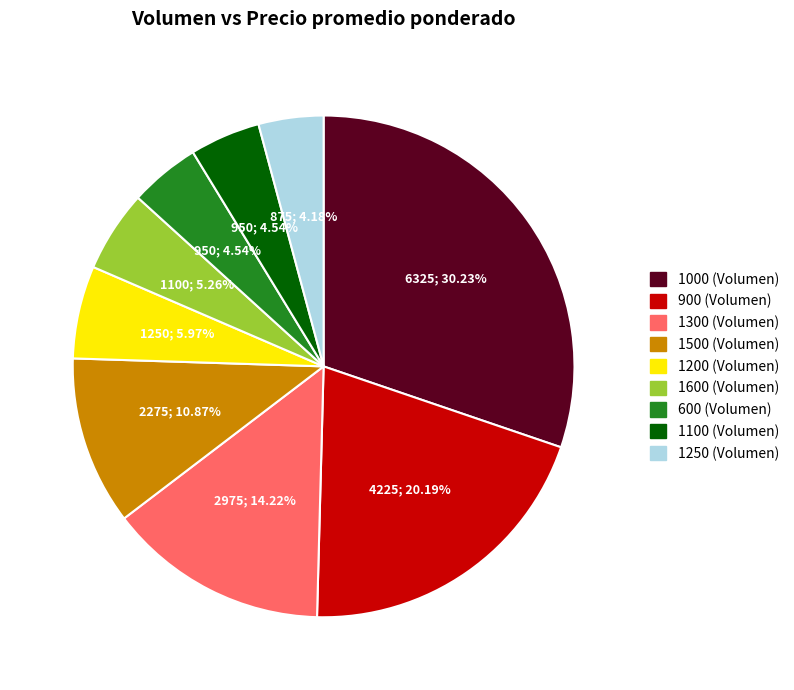

To the nearest percent, what is the average slice percentage?

11%